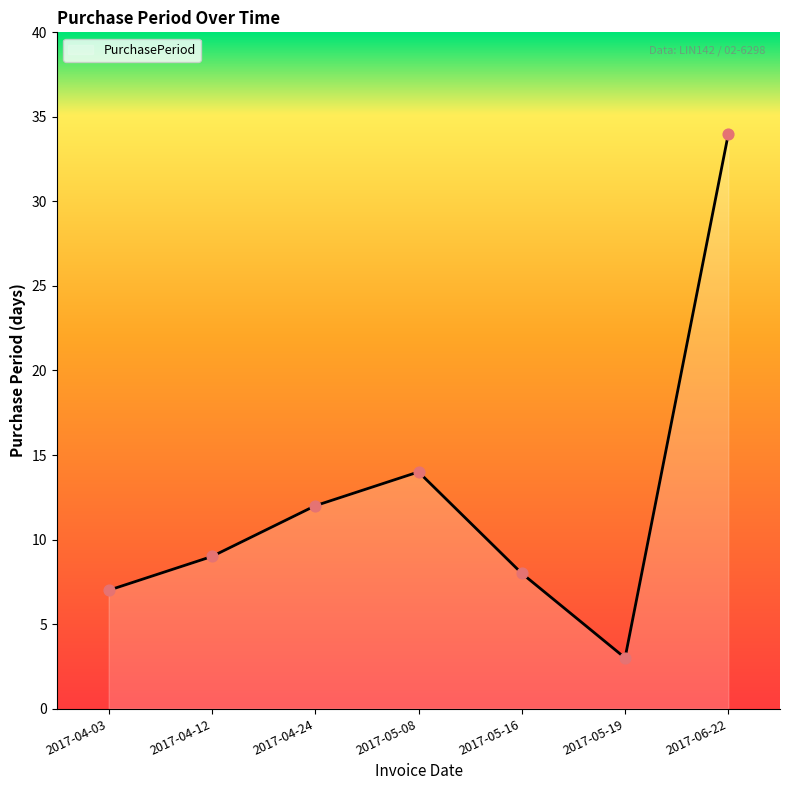

What is the ratio of the value at 2017-05-08 to the value at 2017-04-03?

2.0